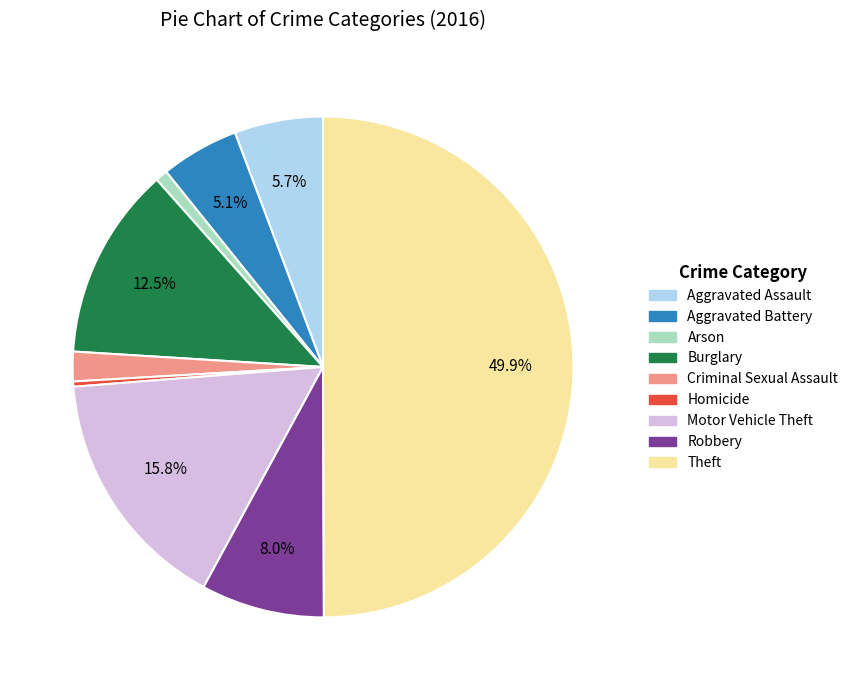

To the nearest percent, what percentage of the pie is Aggravated Assault?

6%